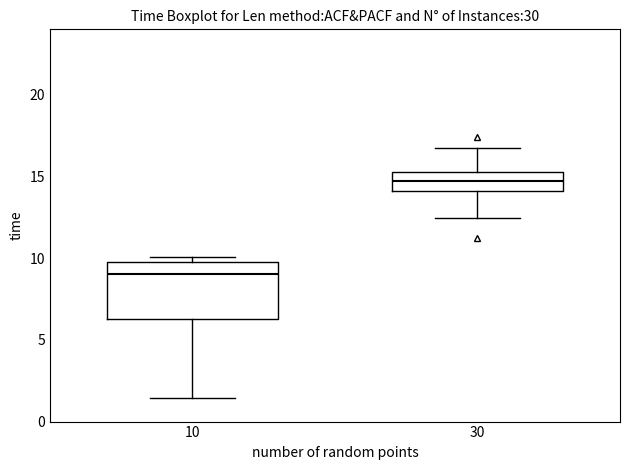

Reading left to right, read every box against the y-axis: the position of its median line, the range the box covers, and the ends of its whiskers. The values are not printed on the chart, so give them approximately, as read against the axis.

10: median 9.0, box 6.5 to 10.0, whiskers 1.5 to 10.0 (just above the box's upper edge)
30: median 14.5, box 14.0 to 15.5, whiskers 12.5 to 16.5